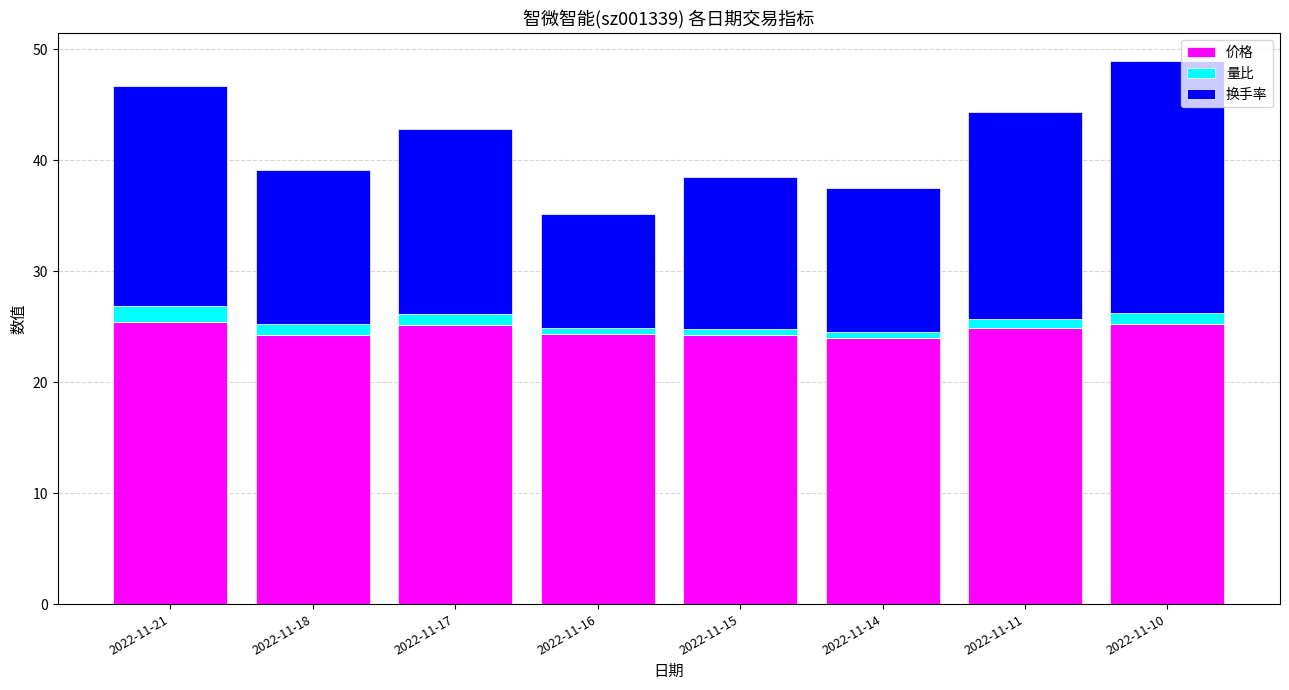

True or false: 价格 has a value of 10.6 at 2022-11-17.

False